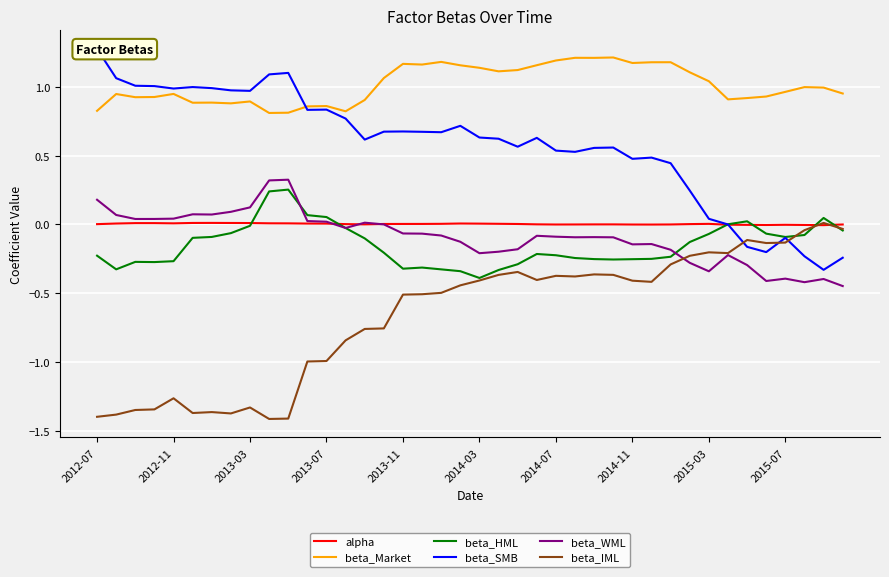

True or false: beta_Market and beta_IML intersect in this chart.

False